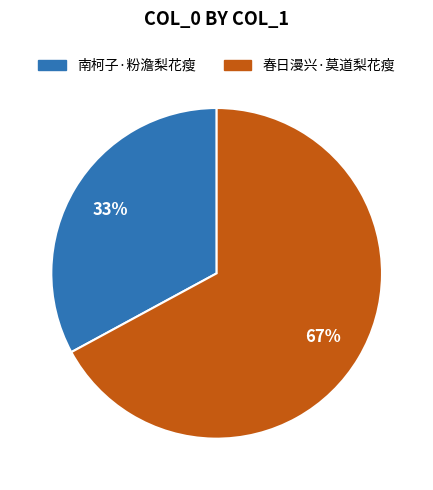

How many segments does this pie chart have?

2